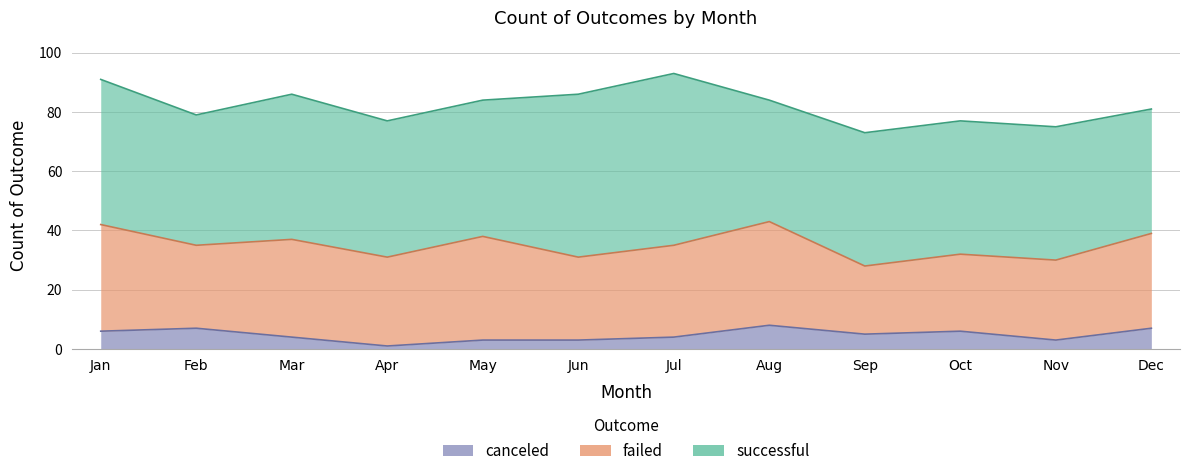

List the series in order of their peak value, highest first.

successful, failed, canceled